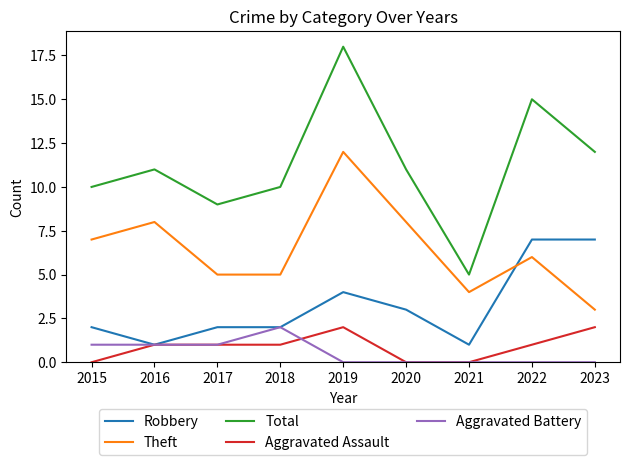

Reading left to right, transcribe all the data shown in this chart.

Robbery: 2015=2	2016=1	2017=2	2018=2	2019=4	2020=3	2021=1	2022=7	2023=7
Theft: 2015=7	2016=8	2017=5	2018=5	2019=12	2020=8	2021=4	2022=6	2023=3
Total: 2015=10	2016=11	2017=9	2018=10	2019=18	2020=11	2021=5	2022=15	2023=12
Aggravated Assault: 2015=0	2016=1	2017=1	2018=1	2019=2	2020=0	2021=0	2022=1	2023=2
Aggravated Battery: 2015=1	2016=1	2017=1	2018=2	2019=0	2020=0	2021=0	2022=0	2023=0